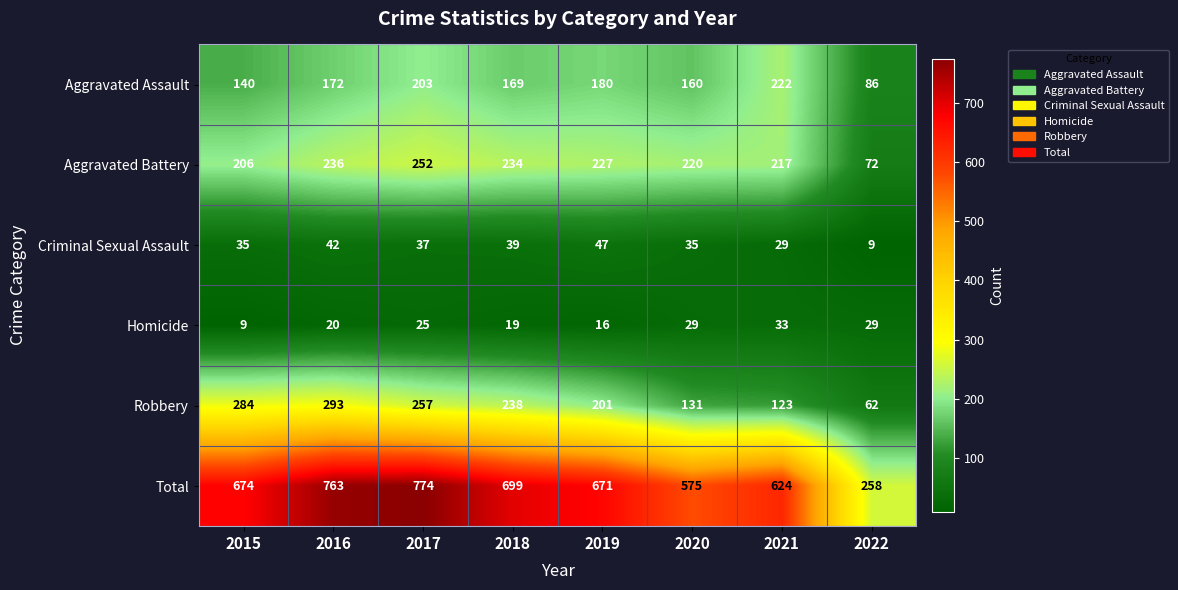

Rank the series at 2017 from highest to lowest value.

Total, Robbery, Aggravated Battery, Aggravated Assault, Criminal Sexual Assault, Homicide